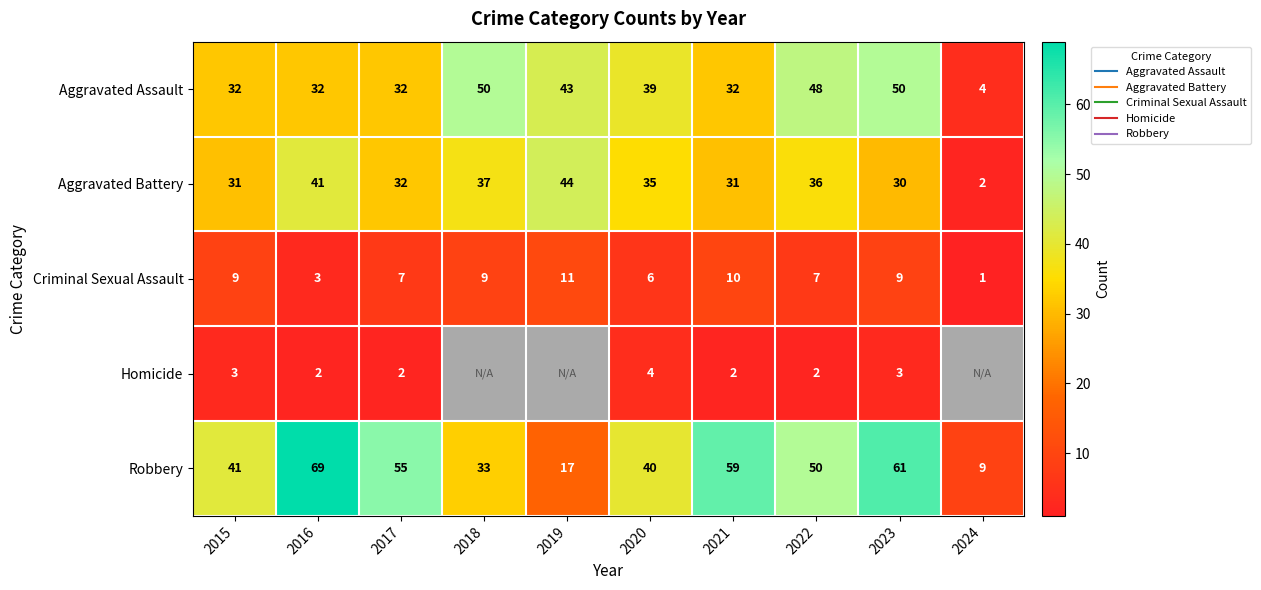

What is the difference between the maximum and minimum values in the Aggravated Battery series?

42.0